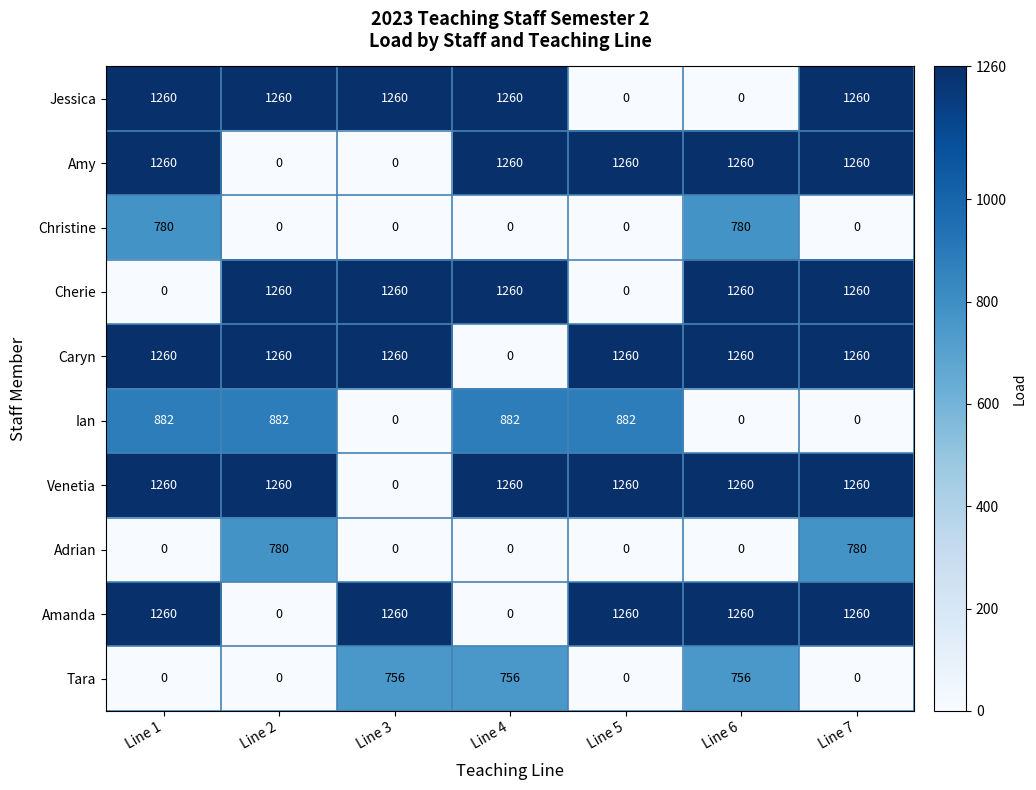

Count the number of data series in this chart.

10